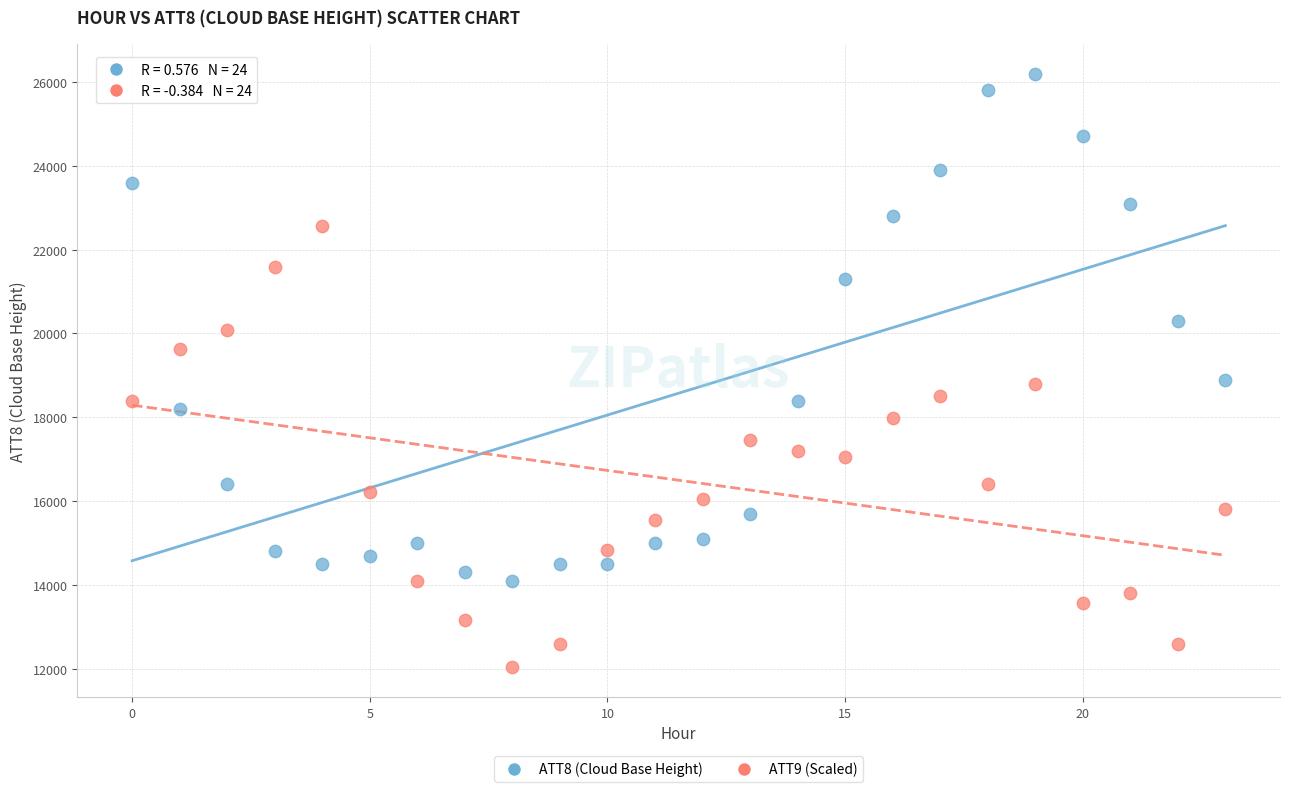

Which series has the widest spread of Y values?

ATT8 (Cloud Base Height)